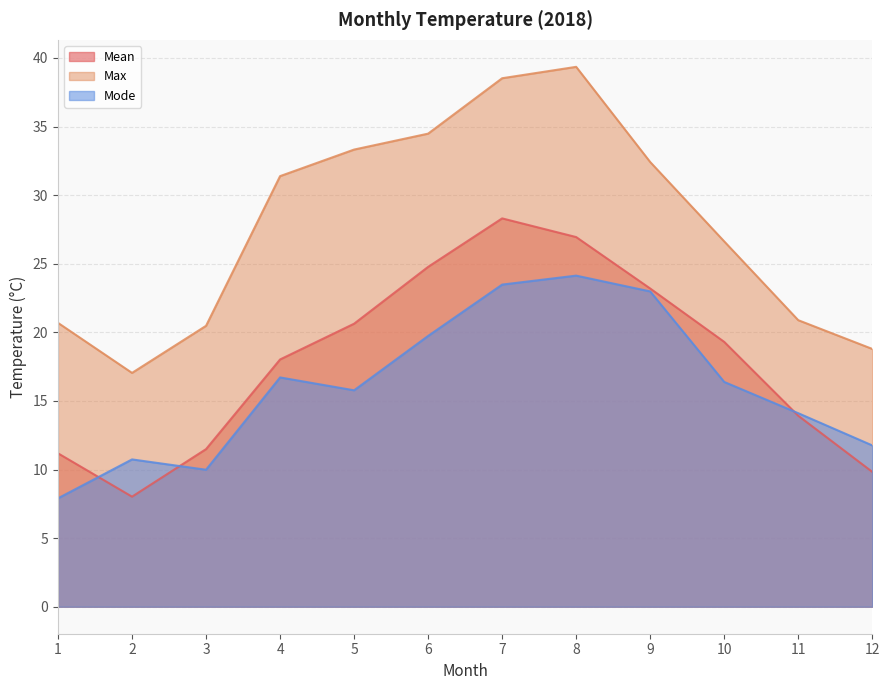

Does the chart display data point markers on the line(s)?

No